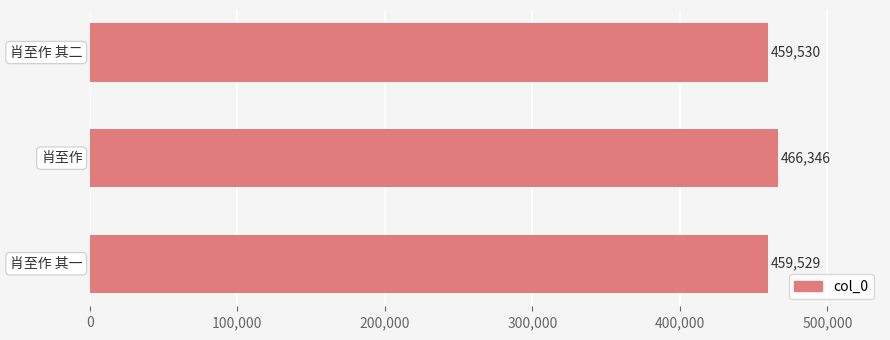

What is the maximum value shown in the chart?

466346